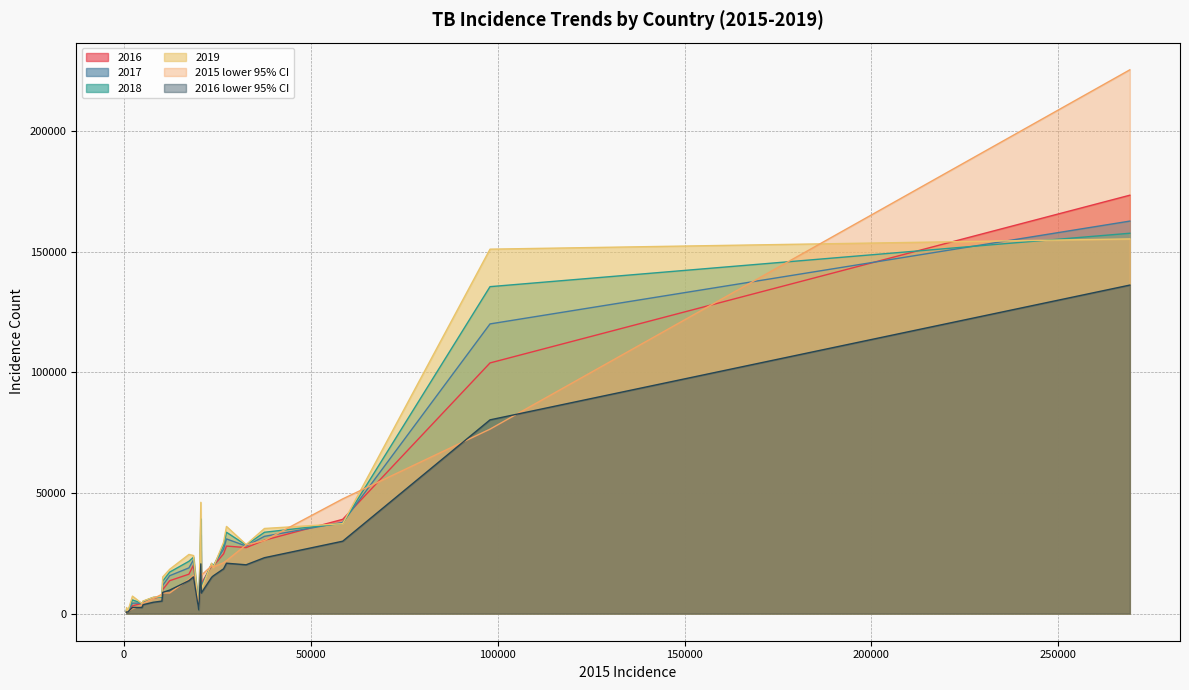

Which series has the widest spread of values?

2015 lower 95% CI